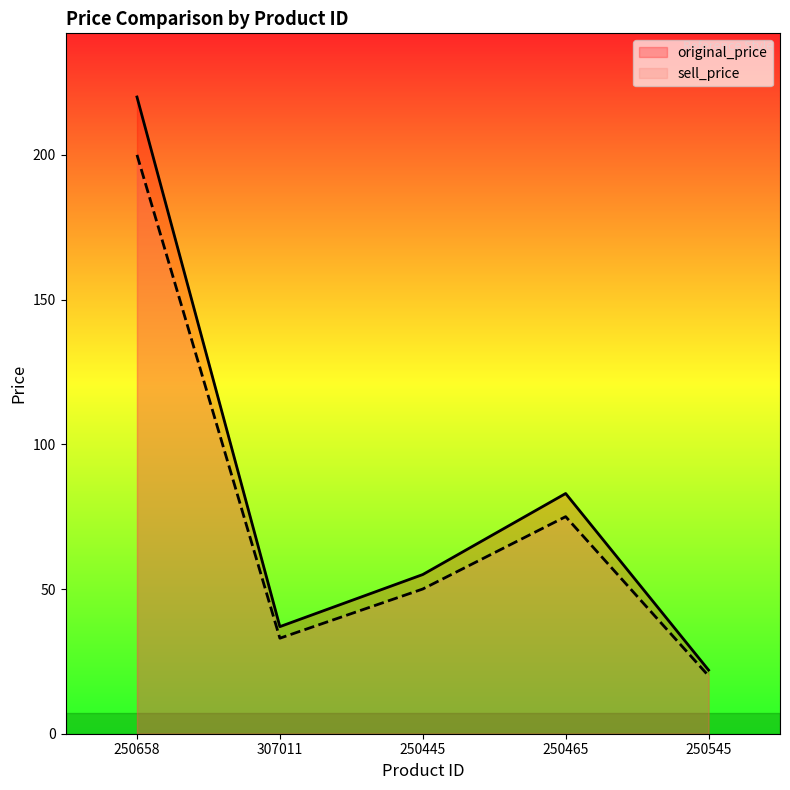

True or false: original_price and sell_price intersect in this chart.

False